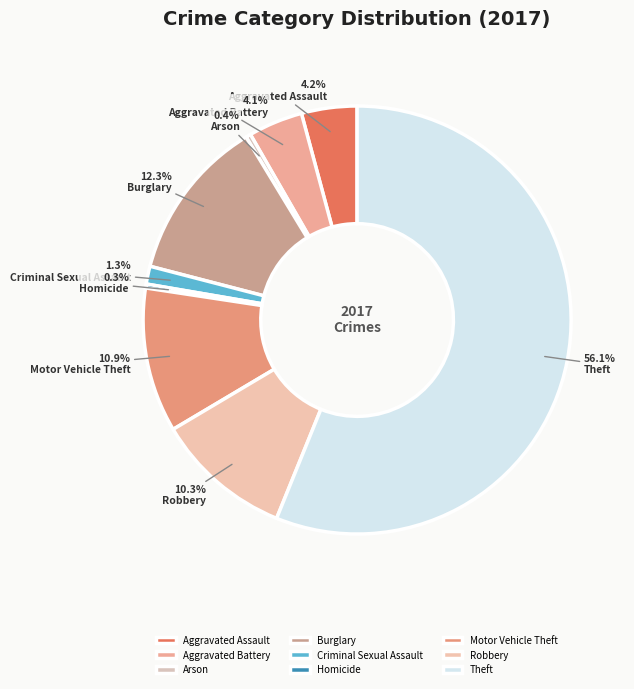

How many segments does this pie chart have?

9